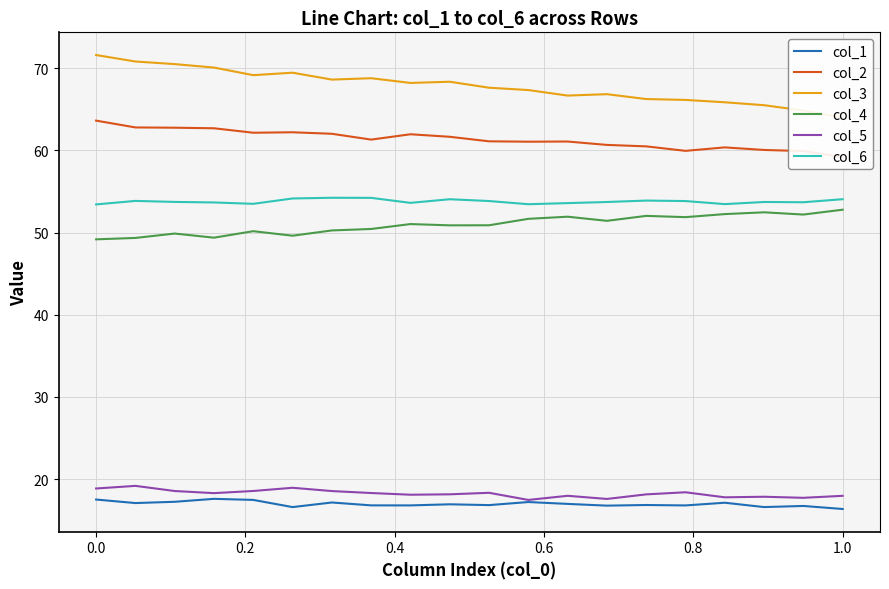

True or false: col_2 has more than 1 points higher than both neighbors.

True